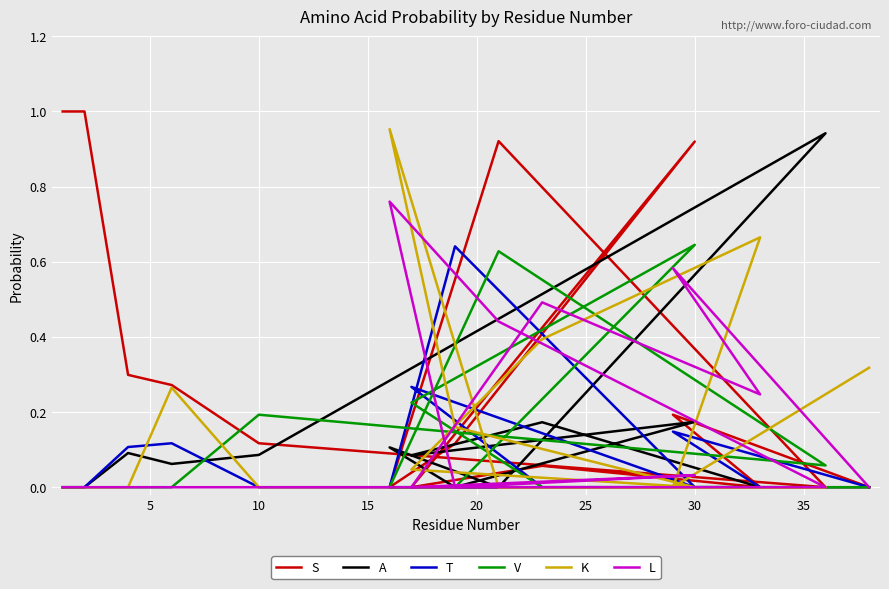

How many categories are shown in the chart?

15